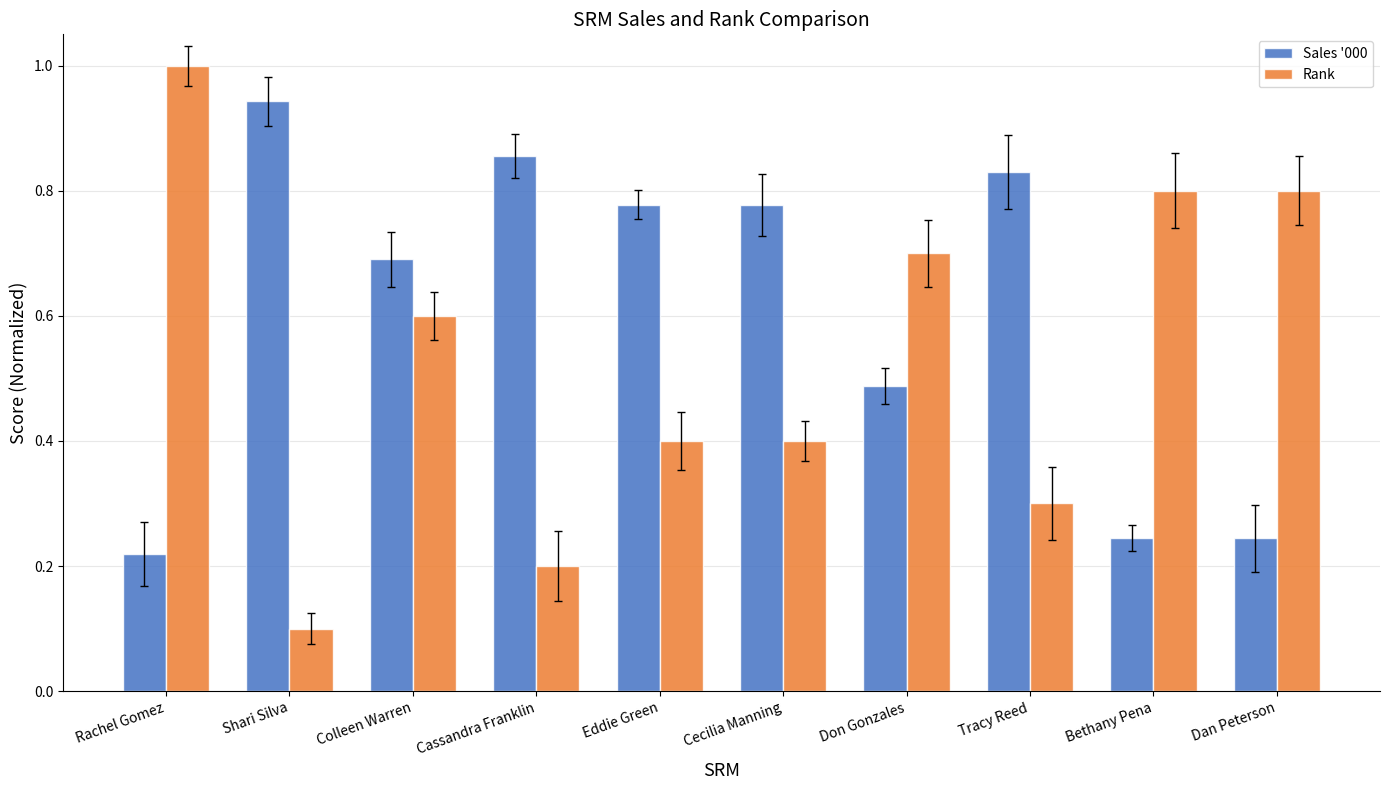

Which has a higher value, Cecilia Manning or Dan Peterson?

Cecilia Manning